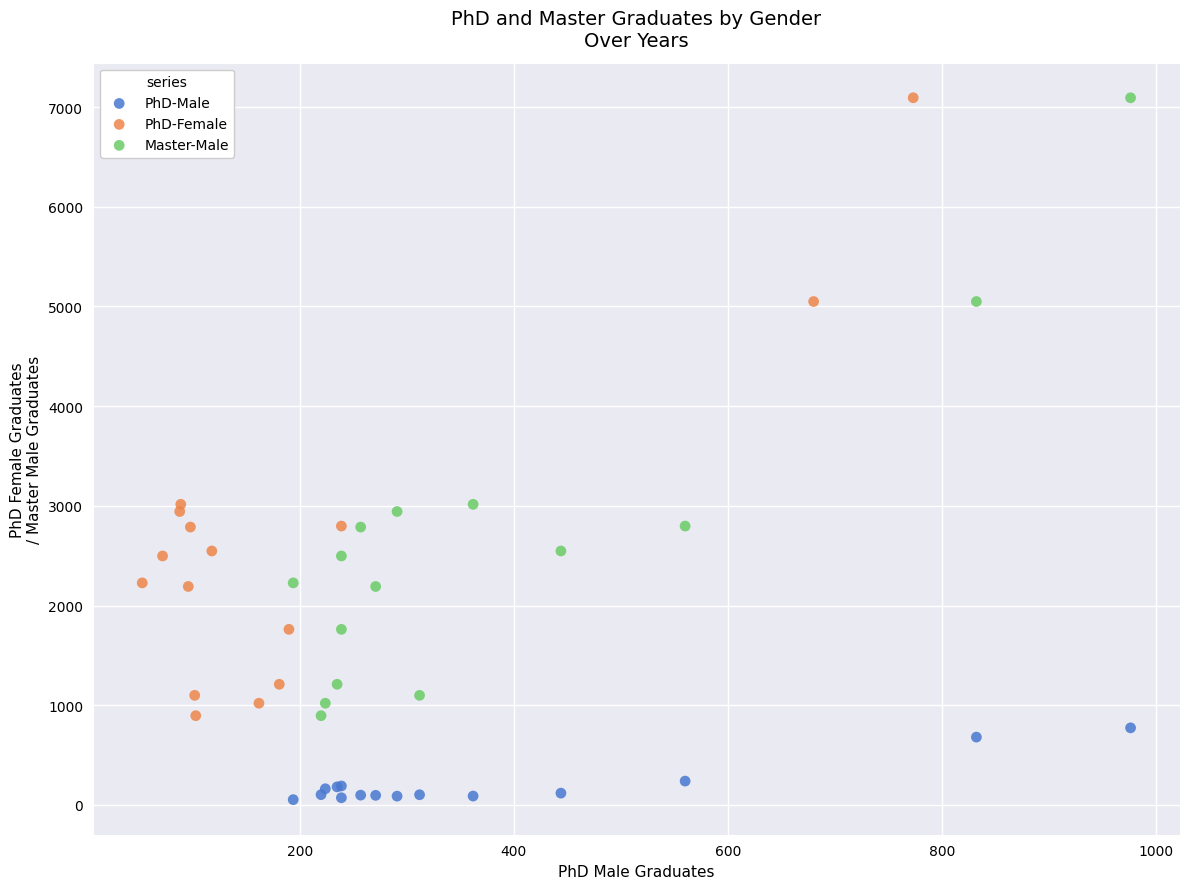

Which series contains the lowest Y value?

PhD-Male